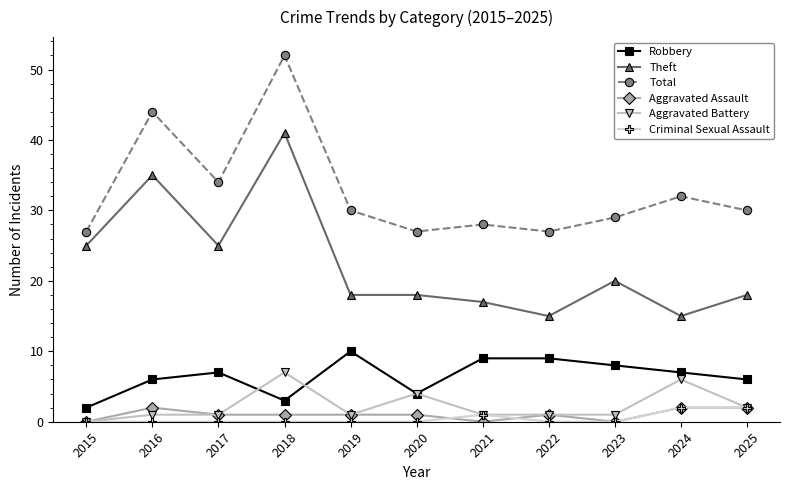

True or false: Theft and Aggravated Battery intersect in this chart.

False